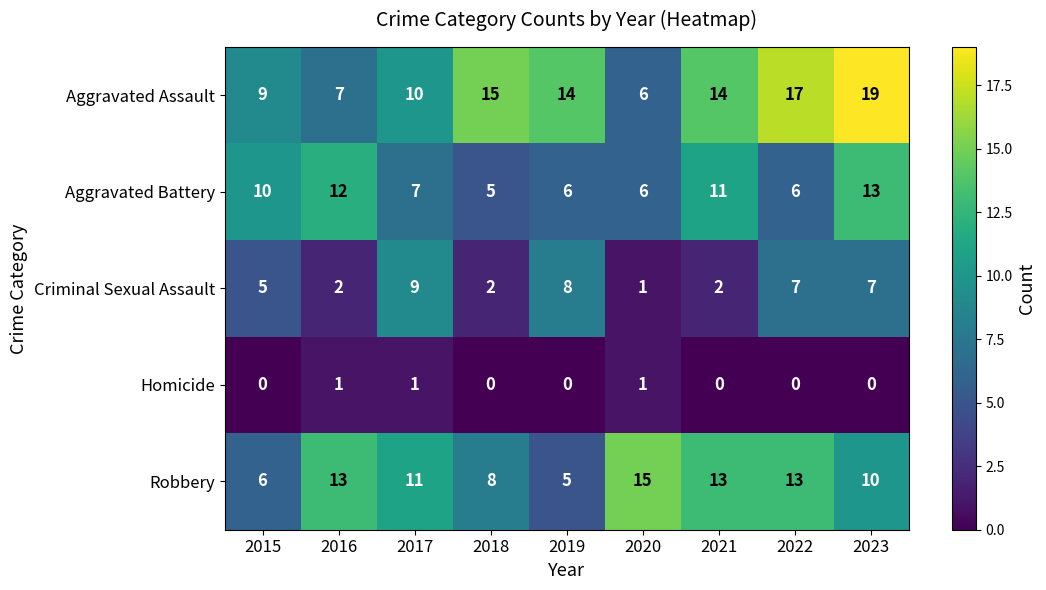

At which label does Robbery first exceed 11?

2016